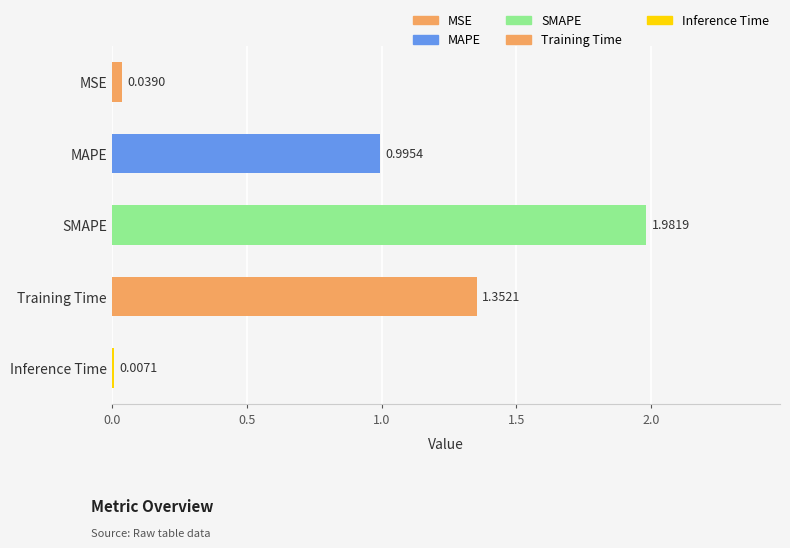

Which label corresponds to the largest value in the chart?

SMAPE